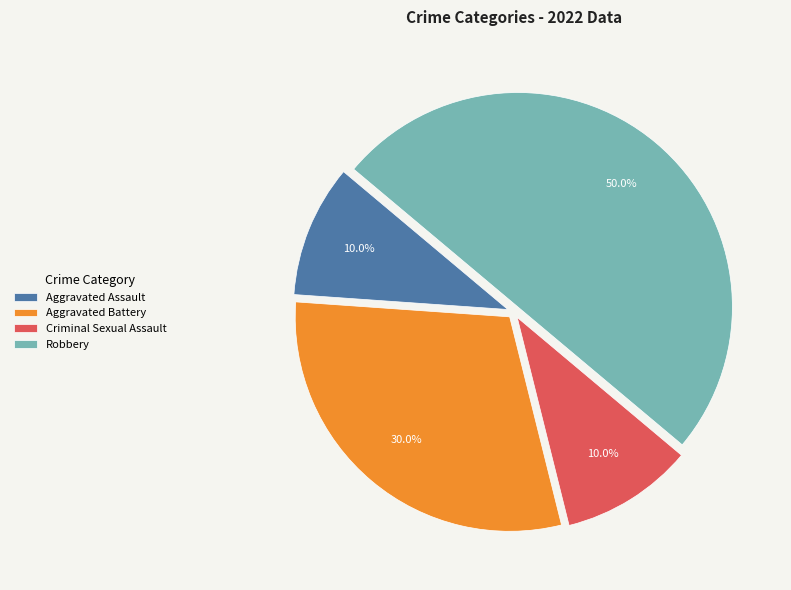

To the nearest percent, what is the difference between the Robbery and Aggravated Battery slice percentages?

20%